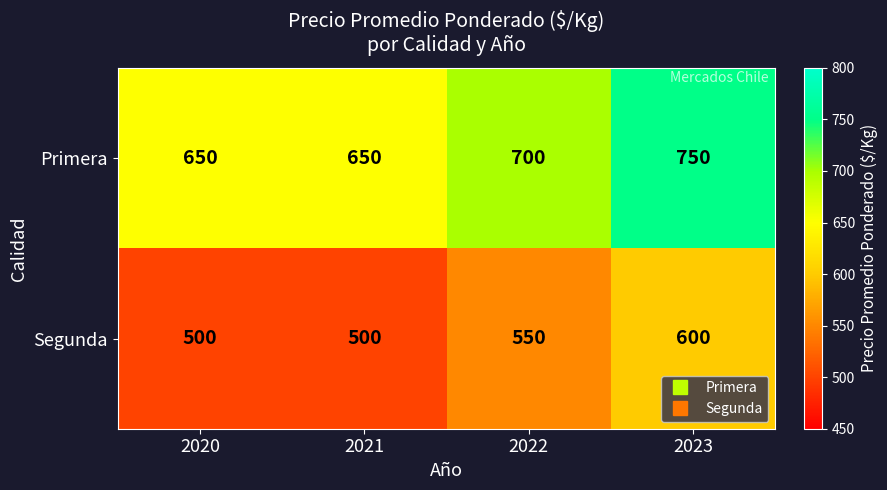

List the series in order of their peak value, lowest first.

Segunda, Primera